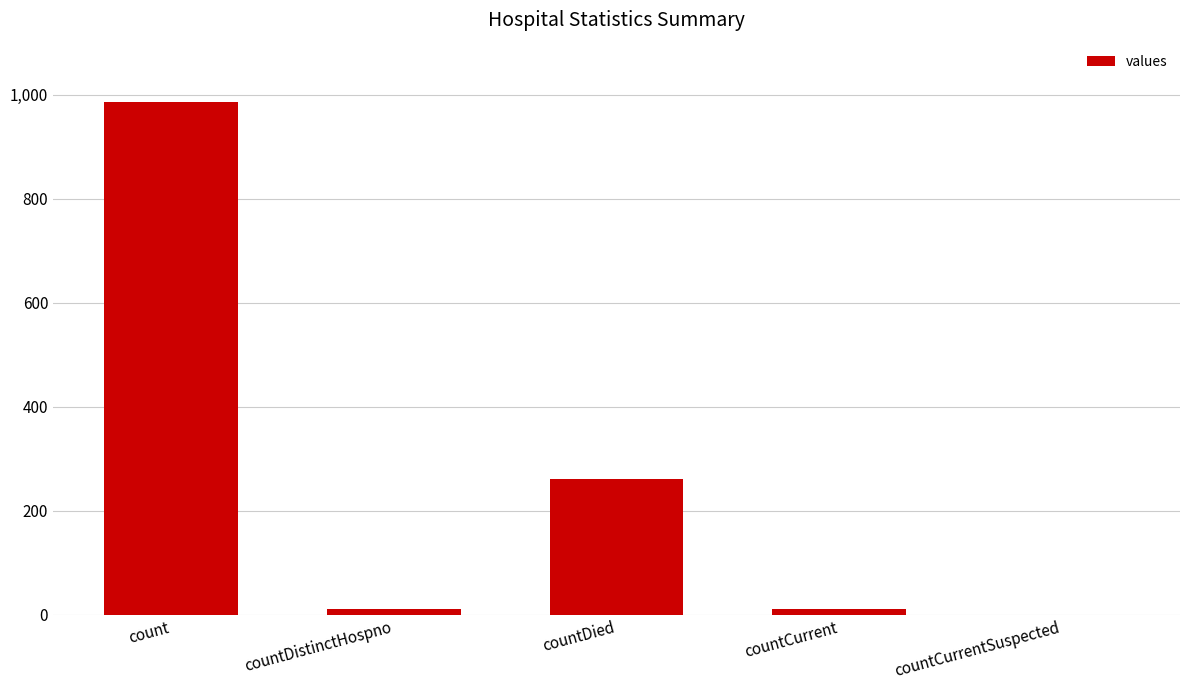

Is it true that the value at countDied is 72?

False